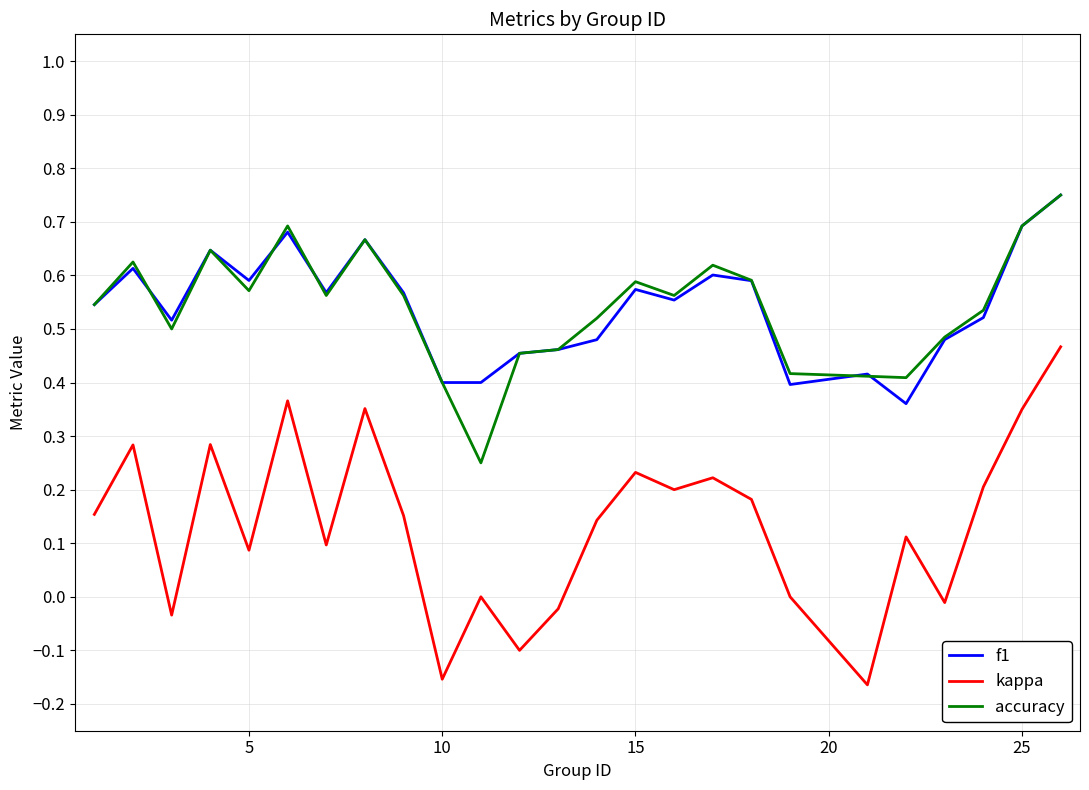

True or false: accuracy and kappa cross at least once.

False